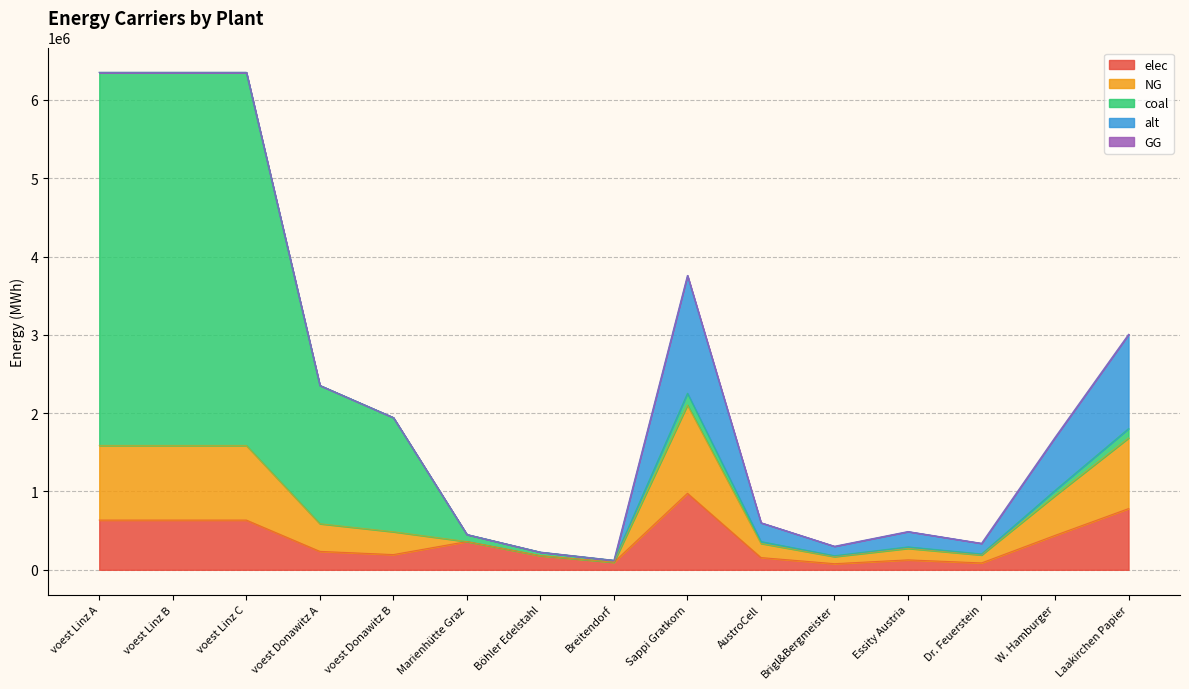

Reading left to right, what are all the values shown in this chart?

elec: 635096.3	635096.3	635096.3	235447.1	194392.6	360800.0	180400.0	96800.0	977166.7	156346.7	78173.3	127031.7	87945.0	439725.0	781733.3
NG: 952644.4	952644.4	952644.4	353170.7	291588.9	0.0	0.0	0.0	1127500.0	180400.0	90200.0	146575.0	101475.0	507375.0	902000.0
coal: 4763222.2	4763222.2	4763222.2	1765853.6	1457944.4	90200.0	45100.0	24200.0	150333.3	24053.3	12026.7	19543.3	13530.0	67650.0	120266.7
alt: 0.0	0.0	0.0	0.0	0.0	0.0	0.0	0.0	1503333.3	240533.3	120266.7	195433.3	135300.0	676500.0	1202666.7
GG: 0.0	0.0	0.0	0.0	0.0	0.0	0.0	0.0	0.0	0.0	0.0	0.0	0.0	0.0	0.0